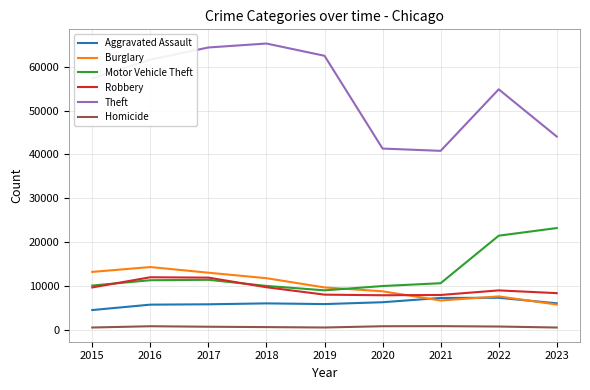

How many interior local peaks does the Motor Vehicle Theft series have?

1